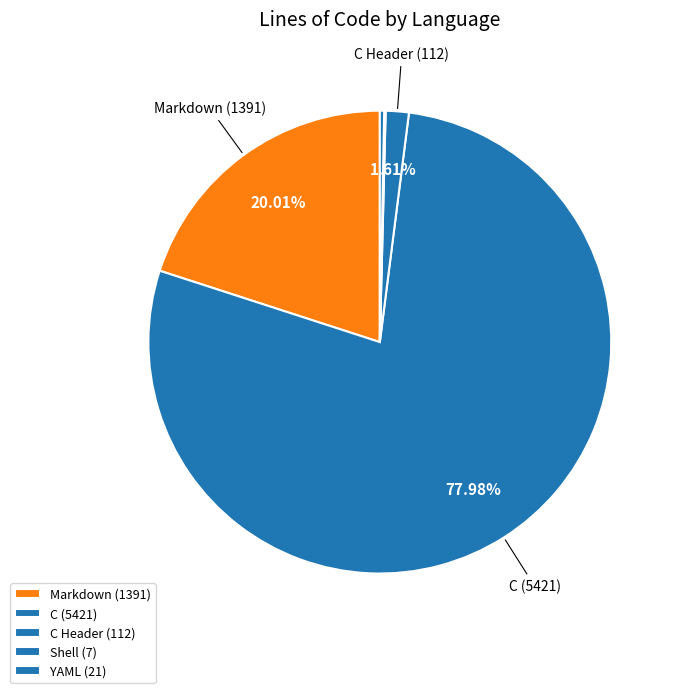

To the nearest percent, what is the average slice percentage?

20%